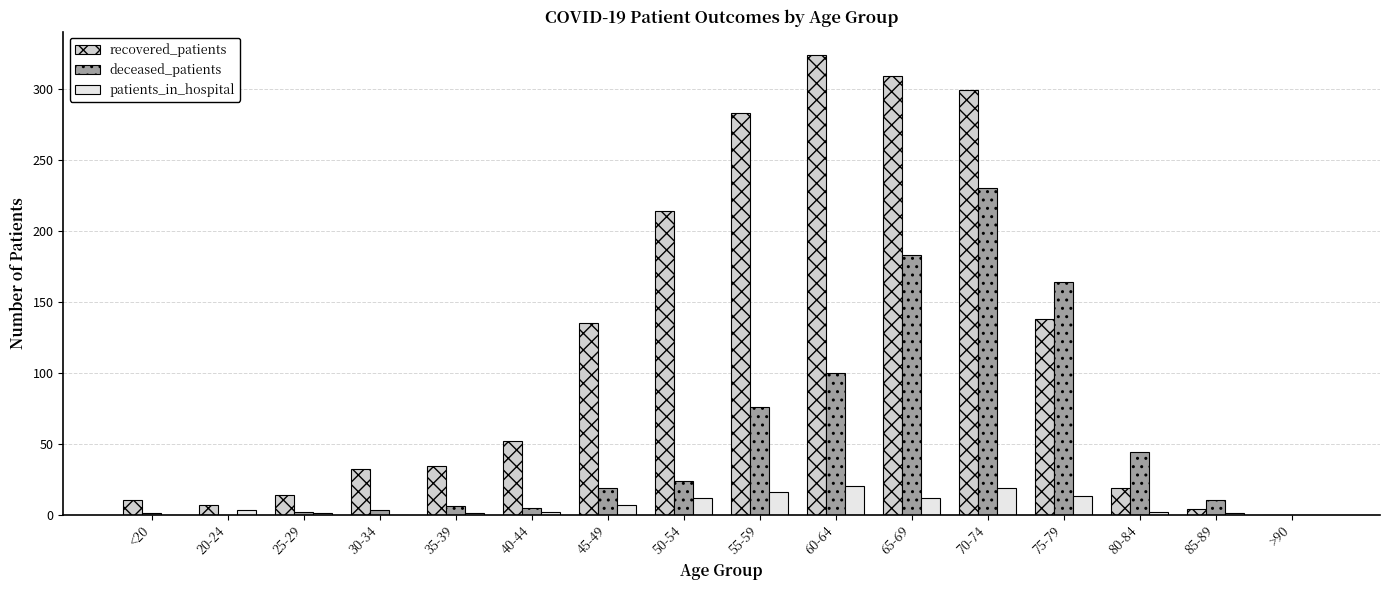

Which series changed the most between 20-24 and 40-44?

recovered_patients